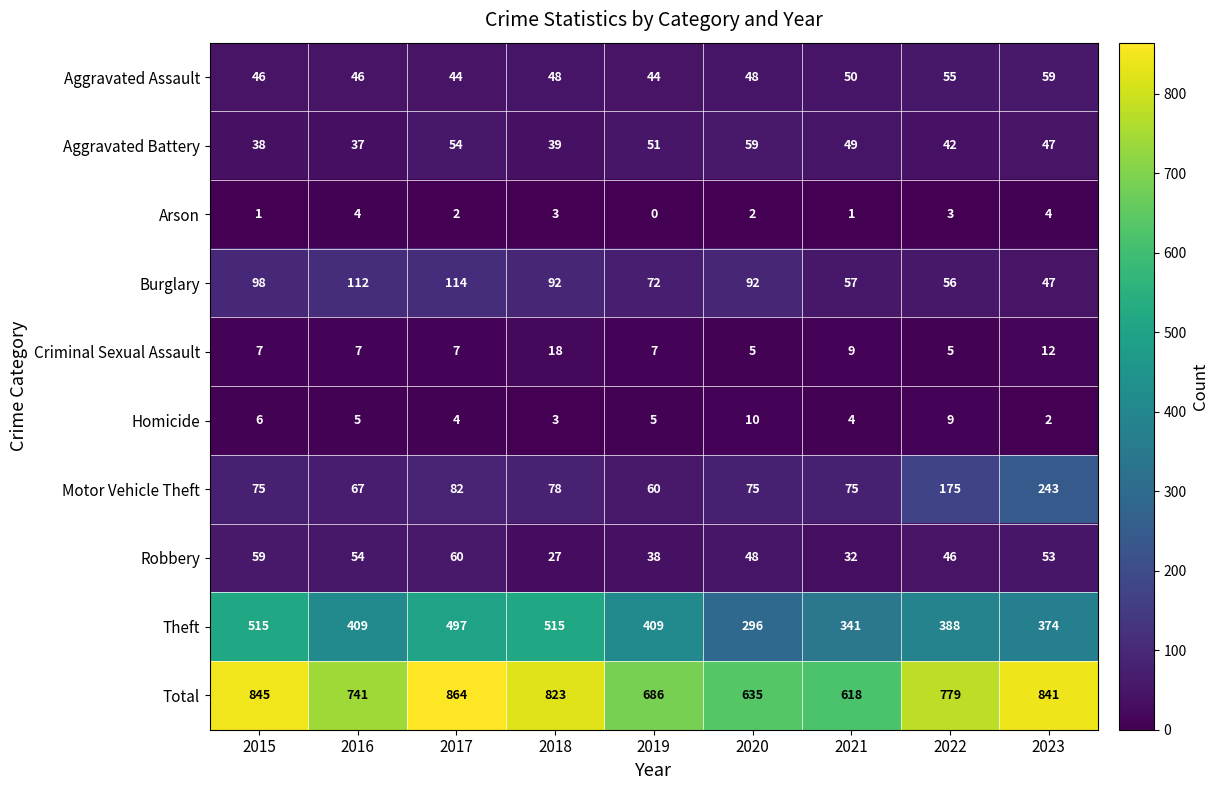

Is it true that Theft equals 341 at 2021?

True